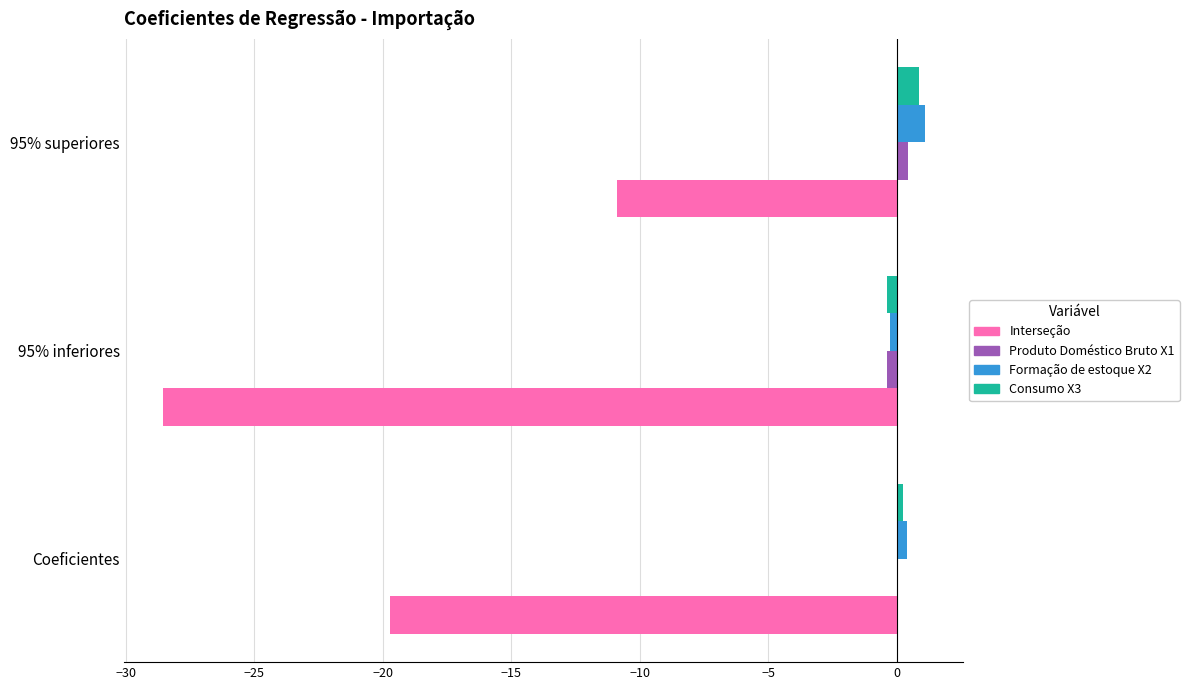

How many values in Formação de estoque X2 are above zero?

2